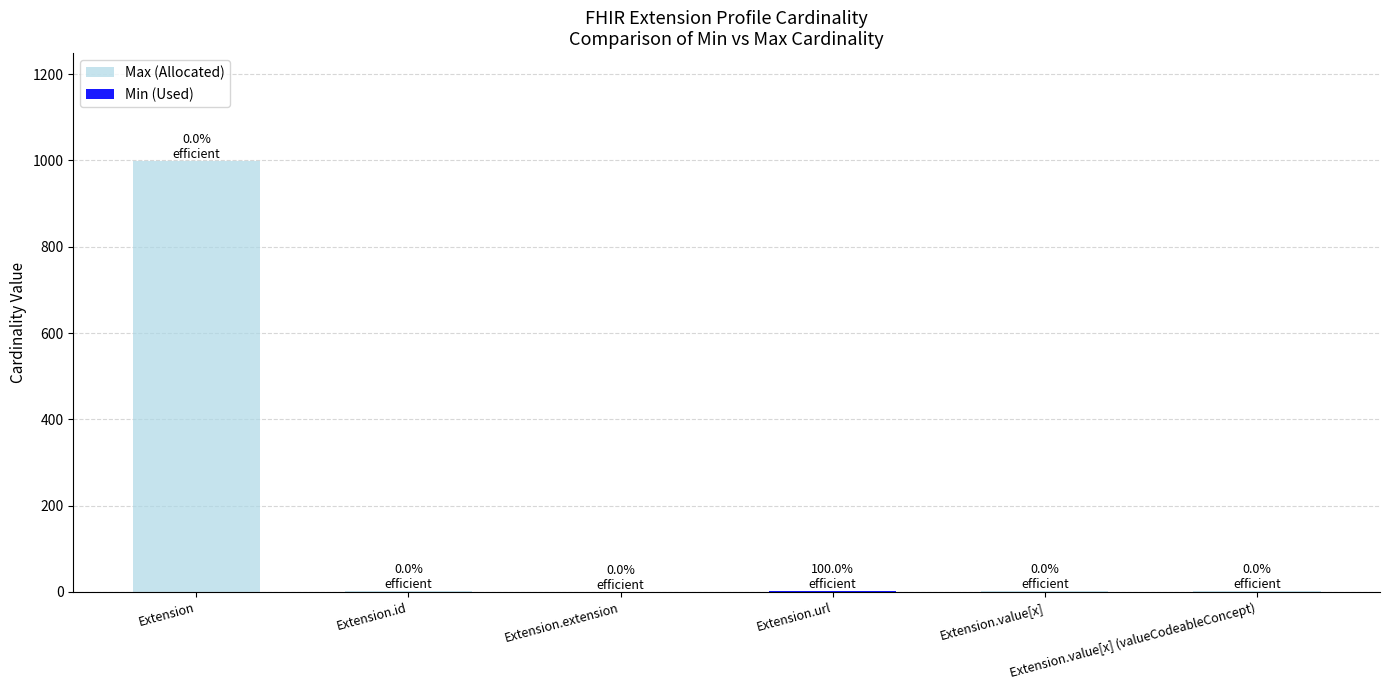

How many positive values does the Min (Used) series have?

1